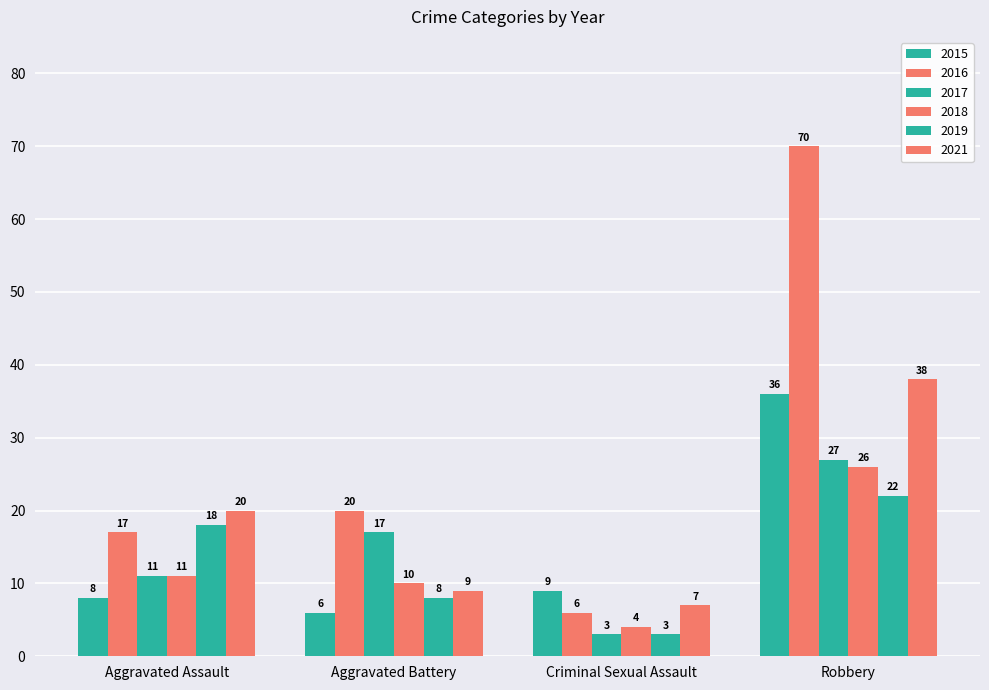

Count the number of categories in the chart.

4